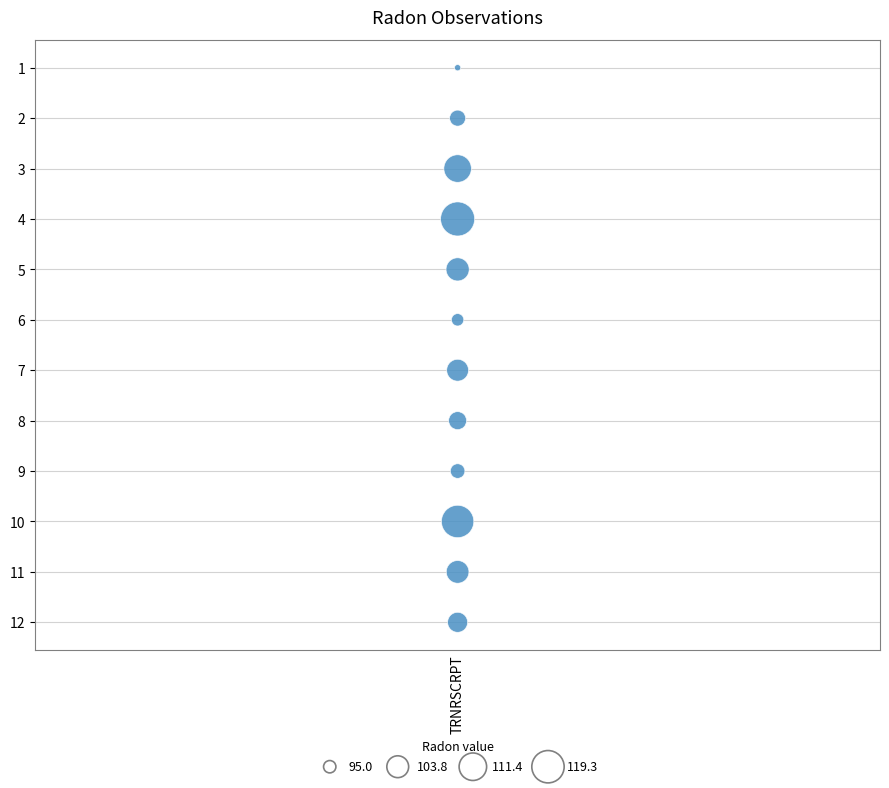

What is the range of Y values (max minus min)?

11